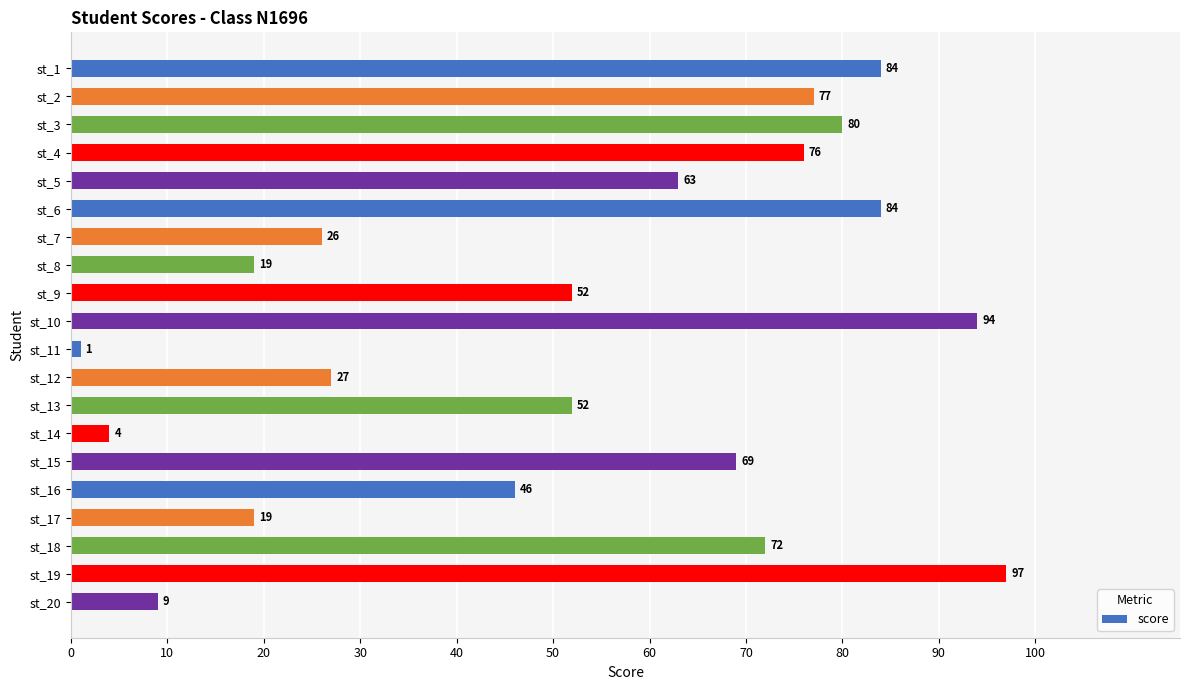

What value does the data have at st_13, to the nearest 10?

50